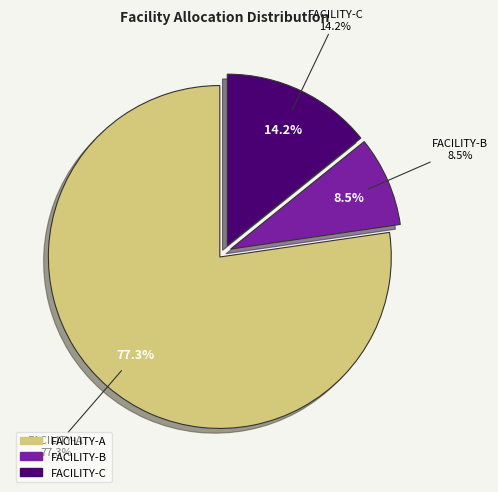

True or false: FACILITY-A accounts for 84% of the total.

False